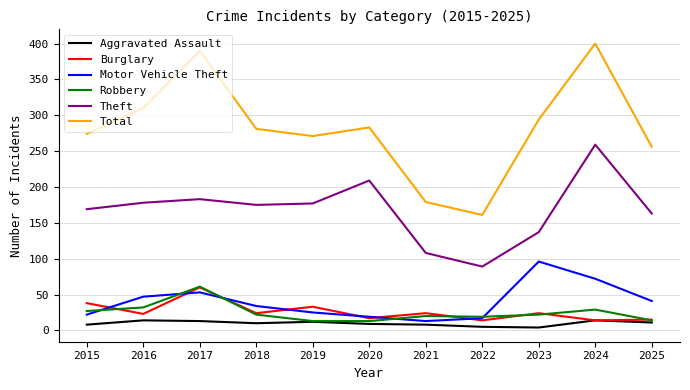

What is the sum of all Theft values?

1847